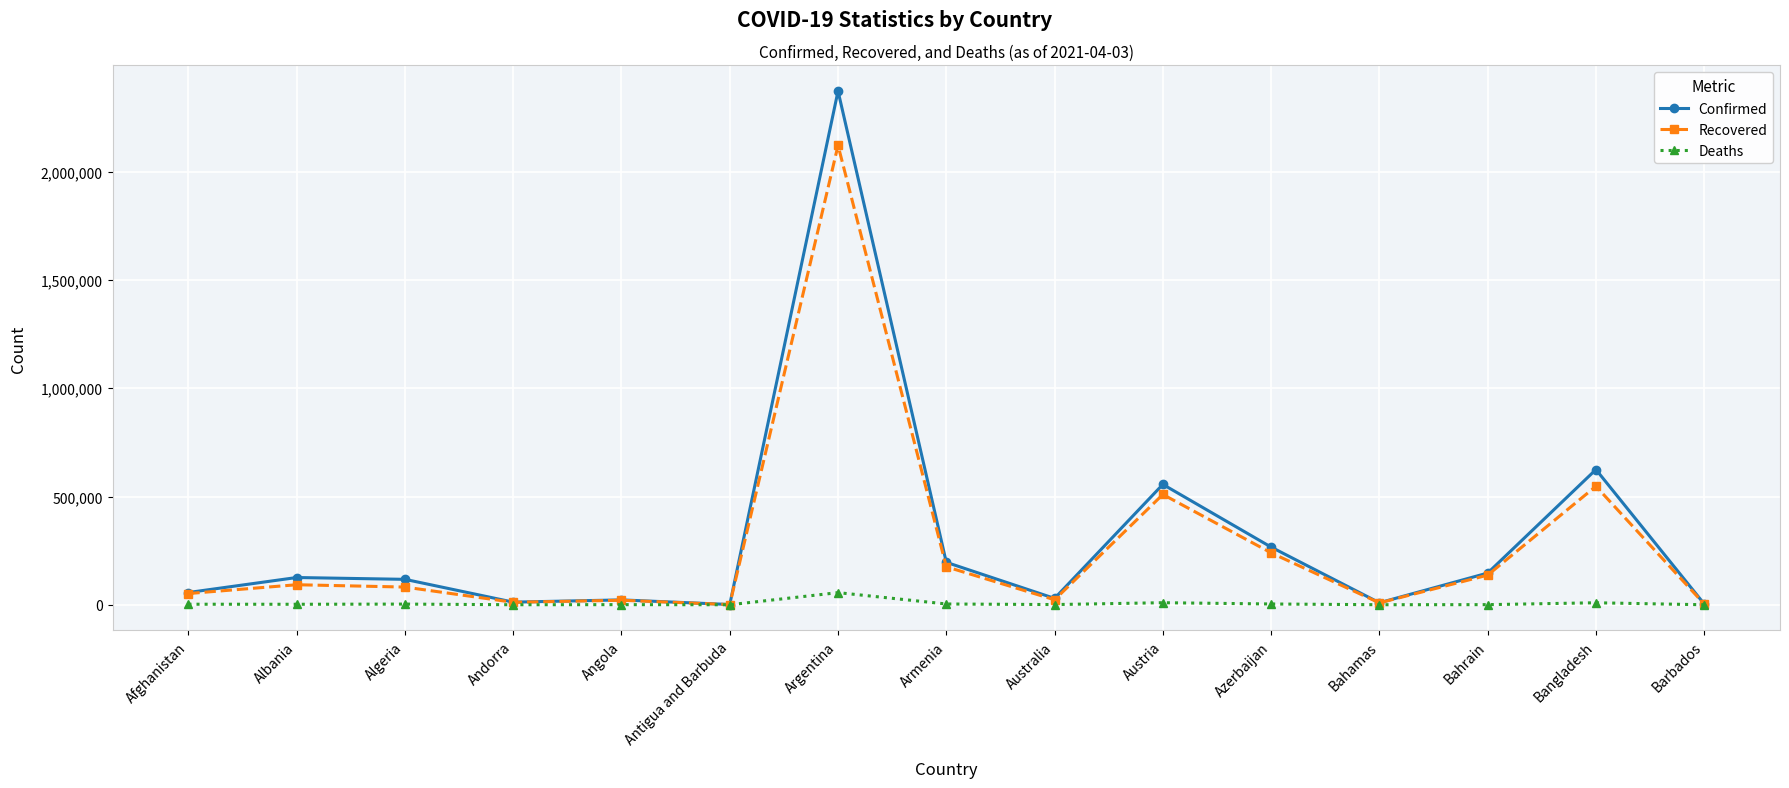

At how many categories does at least one series exceed 1313754?

1